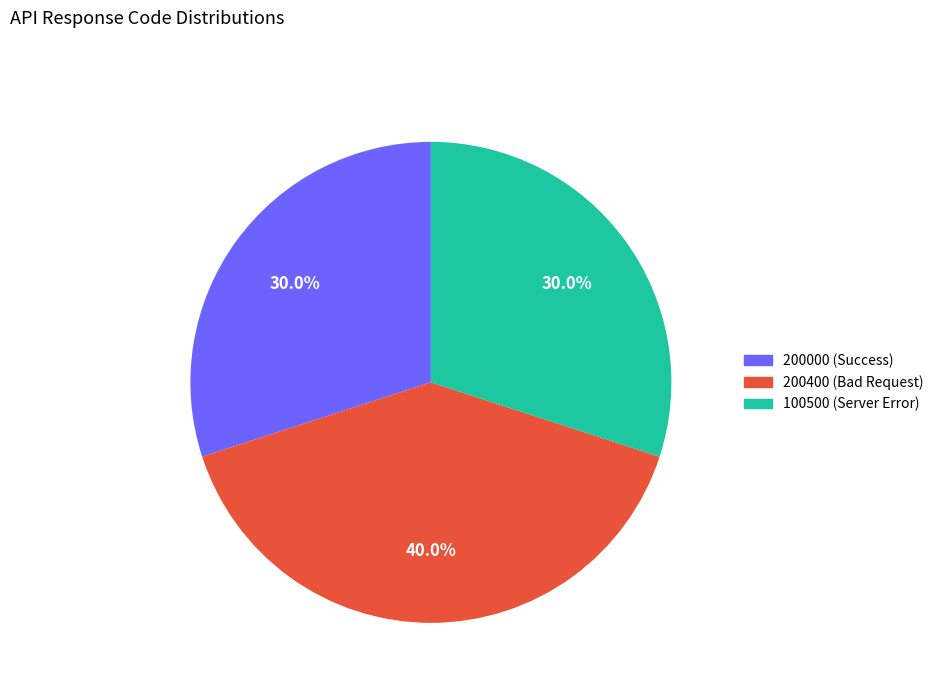

Which slice is the largest?

200400